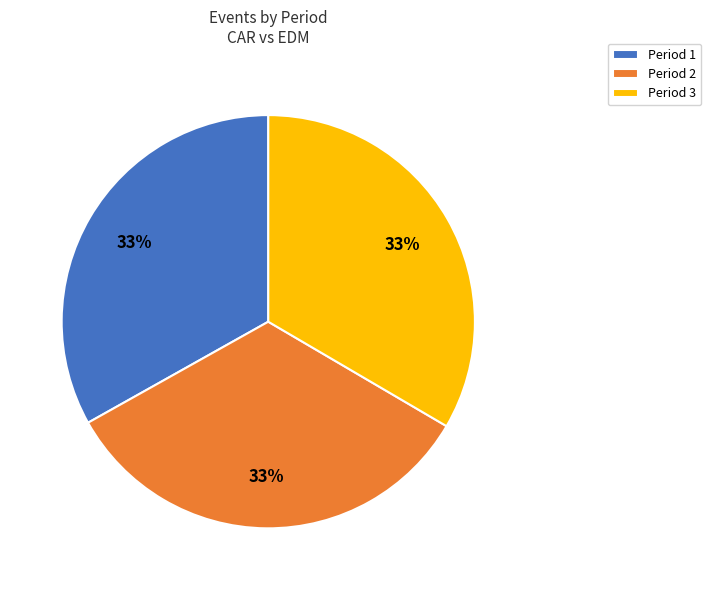

What is the ratio of the value at Period 1 to the value at Period 2?

1.0